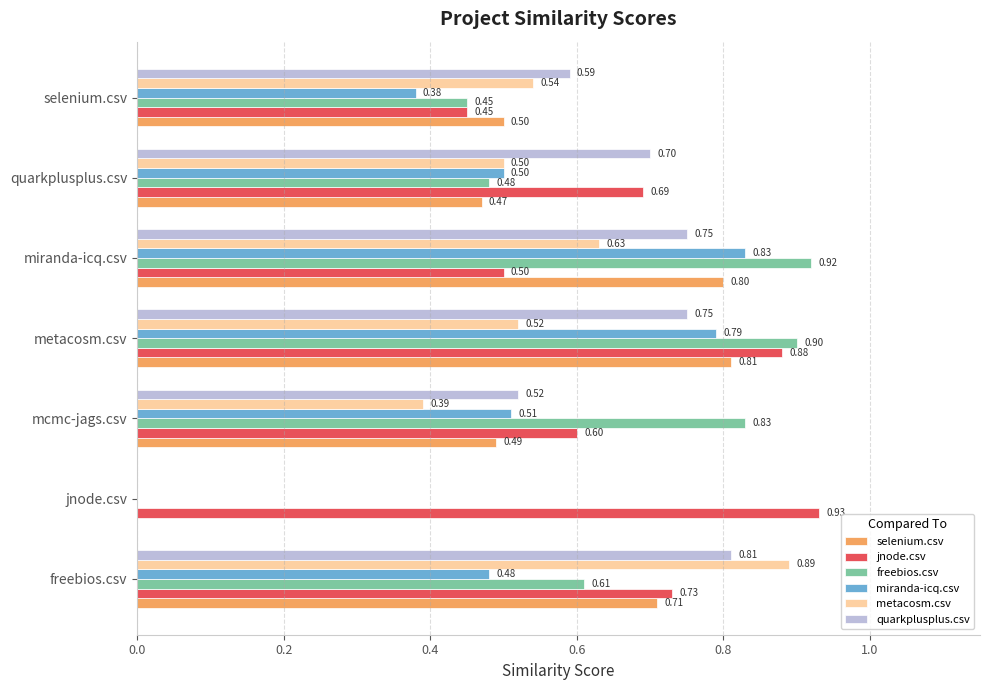

What is the sum of all jnode.csv values?

4.8